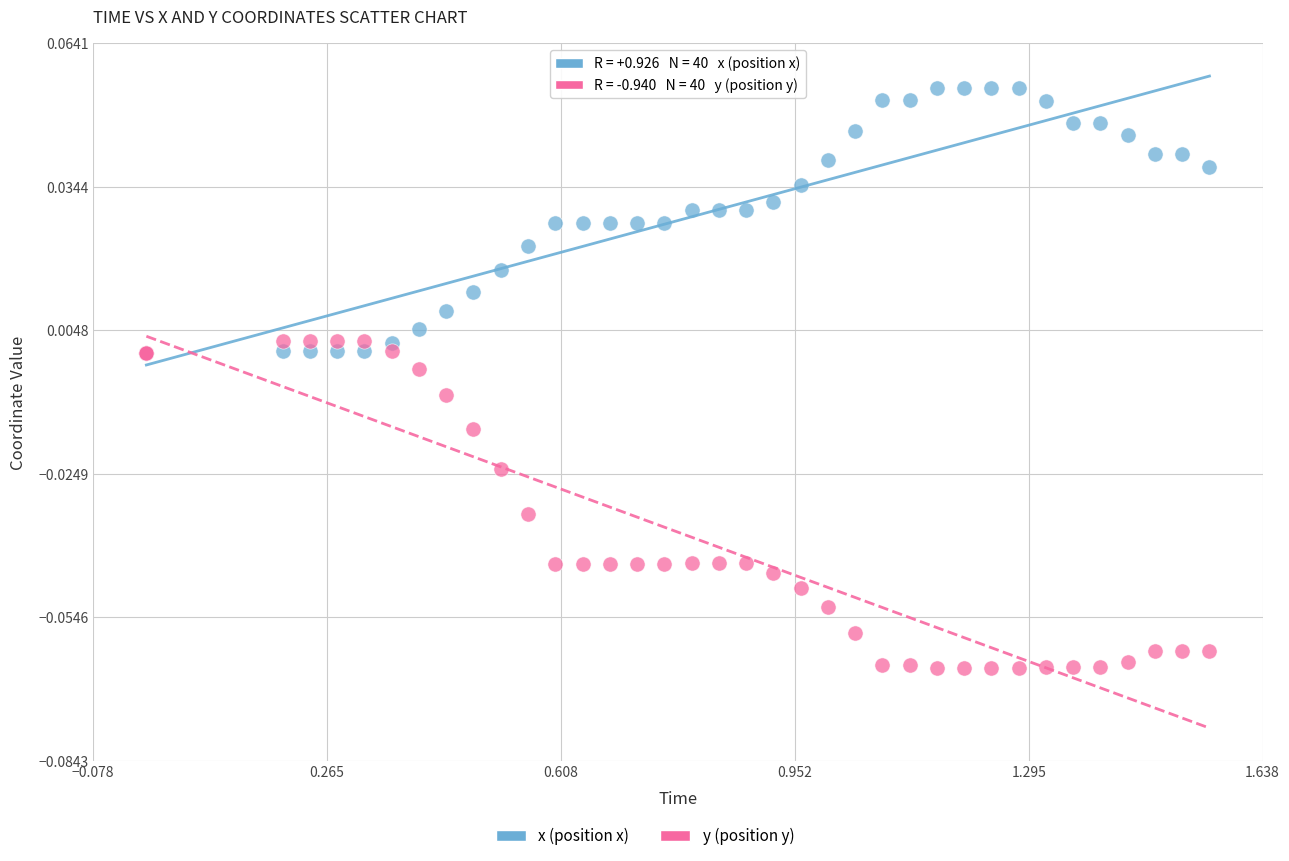

Which series reaches the minimum Y coordinate?

y (position y)